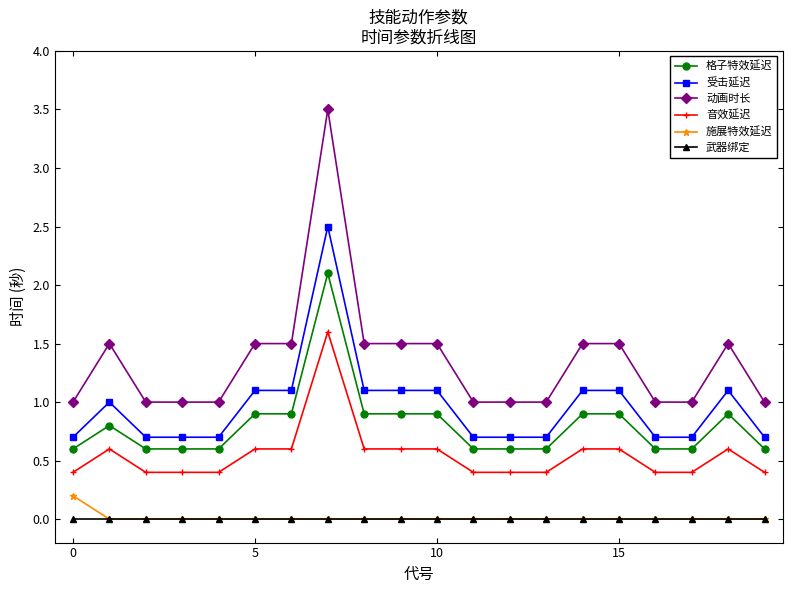

What is the value of the 受击延迟 point at the 5th from the left?

0.7